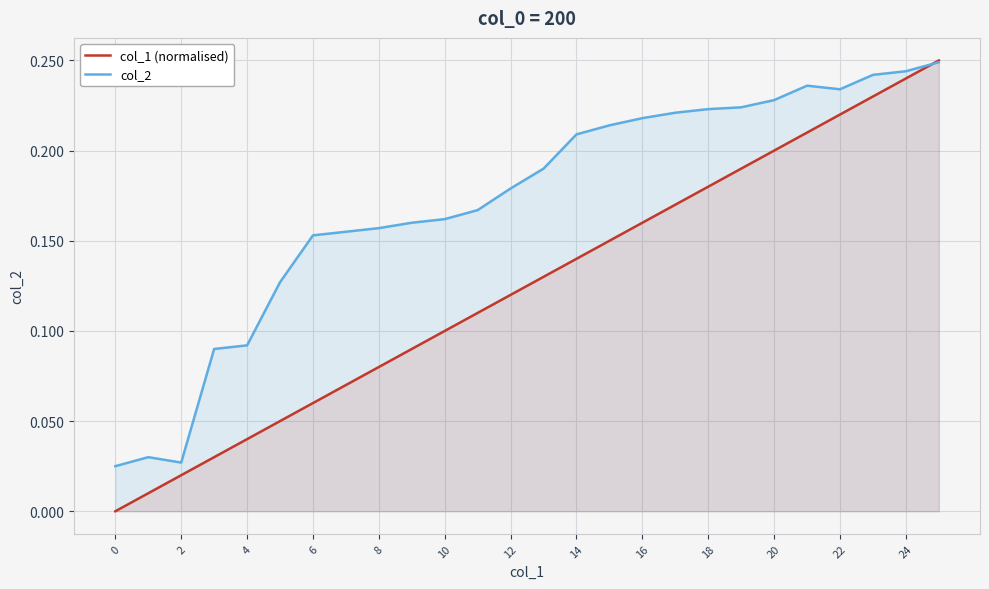

True or false: col_1 (normalised) has more than 1 points higher than both neighbors.

False